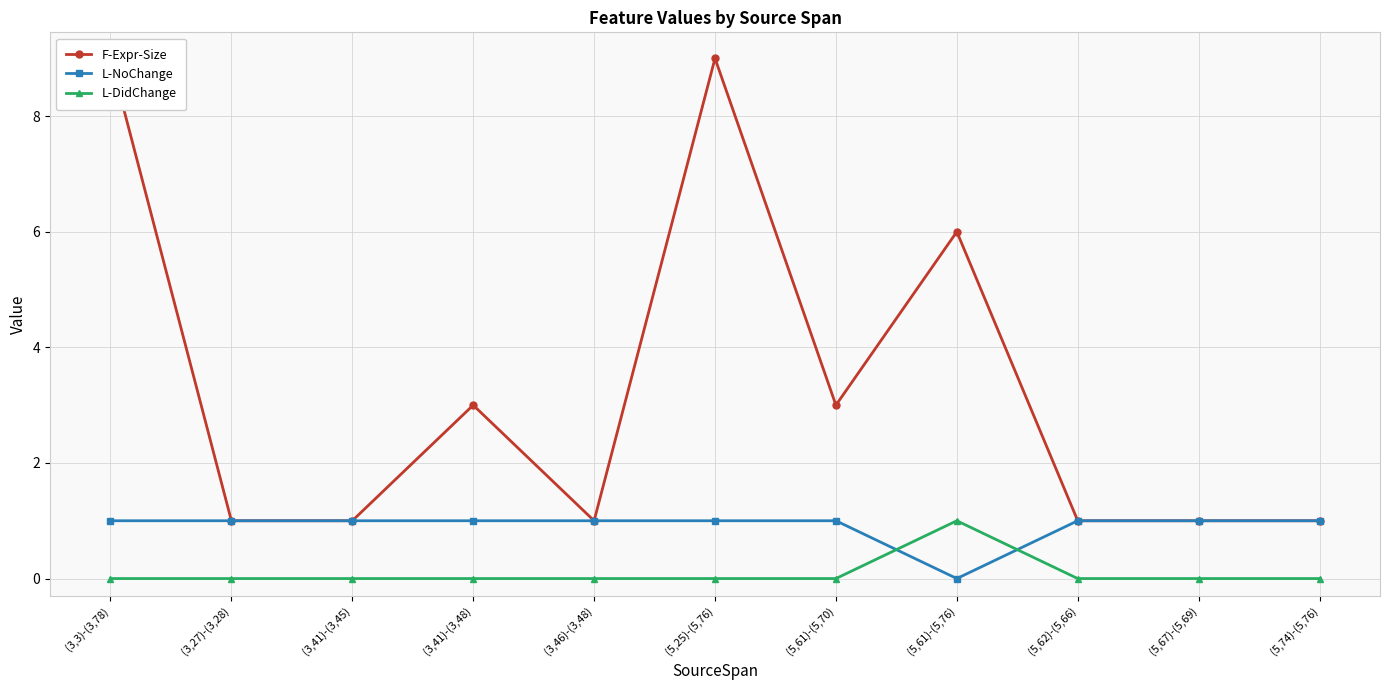

The value of L-NoChange at (5,61)-(5,70) is 0. True or false?

False